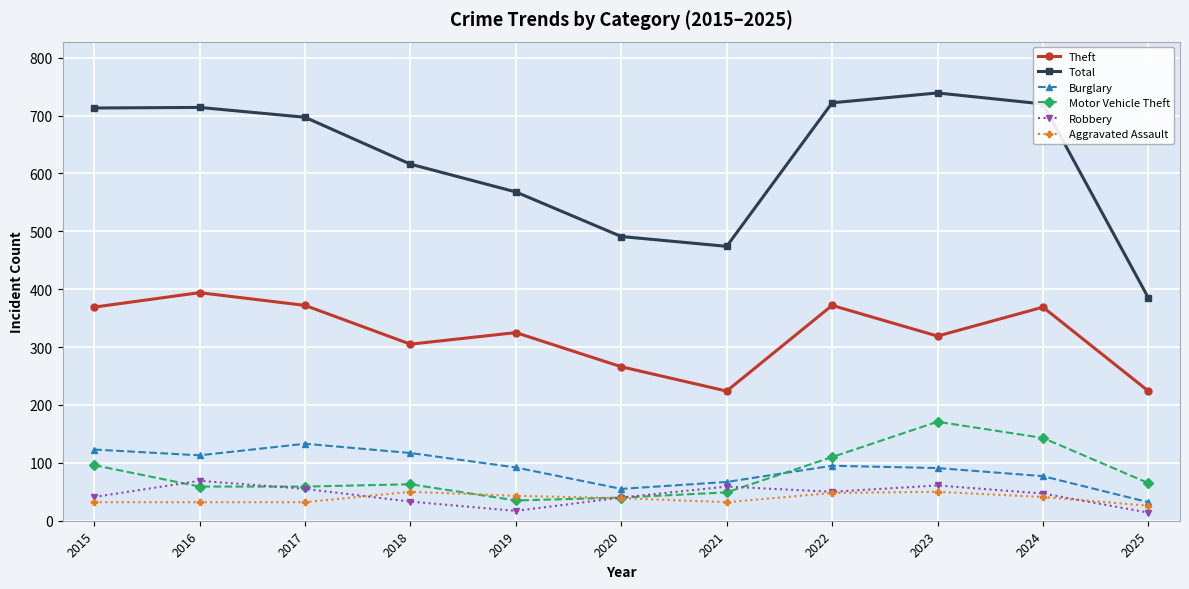

Which series changed the most between 2019 and 2020?

Total